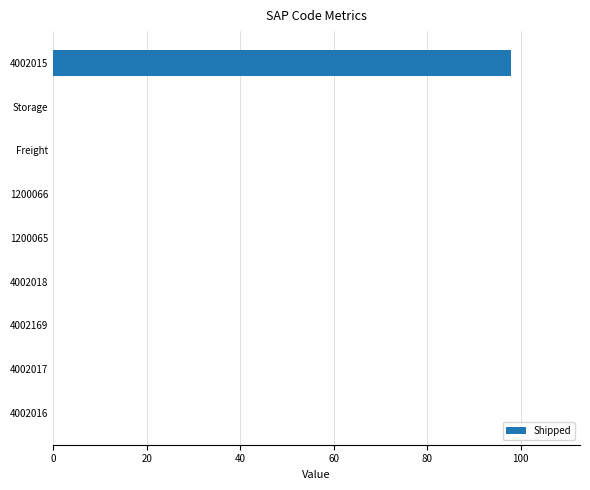

What is the sum of all values?

98